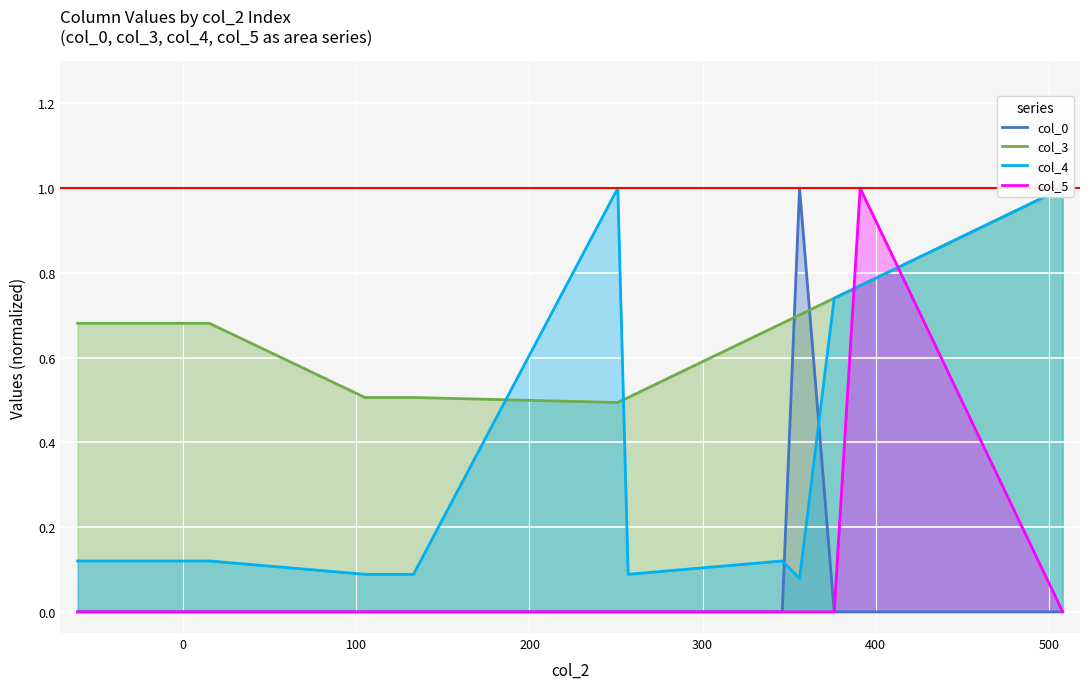

How many lines are shown in the chart?

4